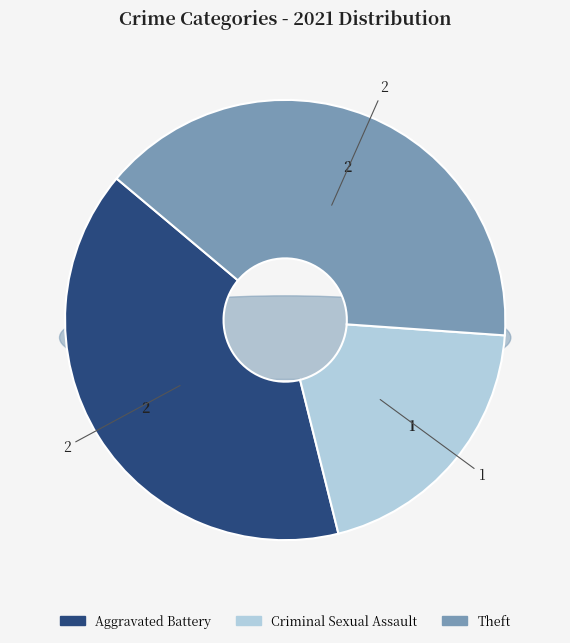

The Theft slice represents 28% of the pie. True or false?

False